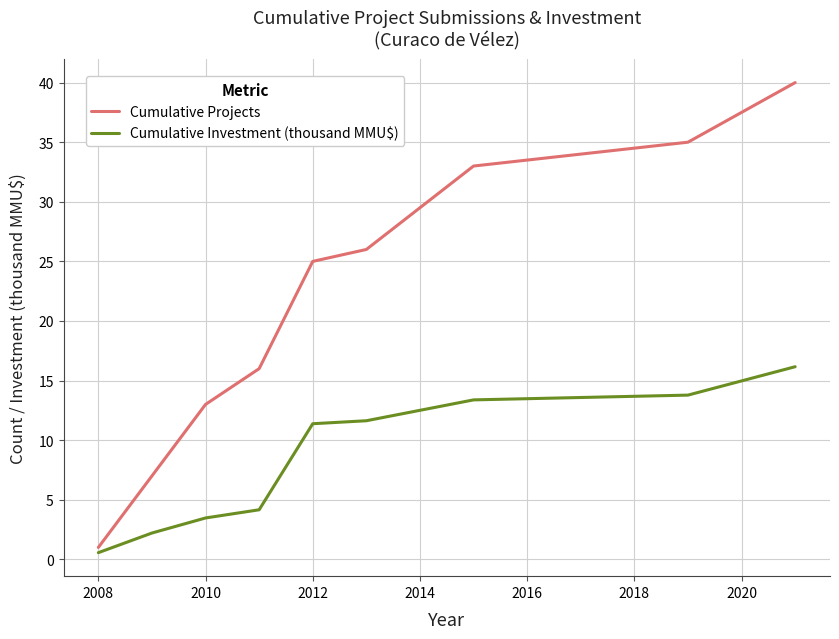

True or false: Cumulative Investment (thousand MMU$) and Cumulative Projects intersect in this chart.

False